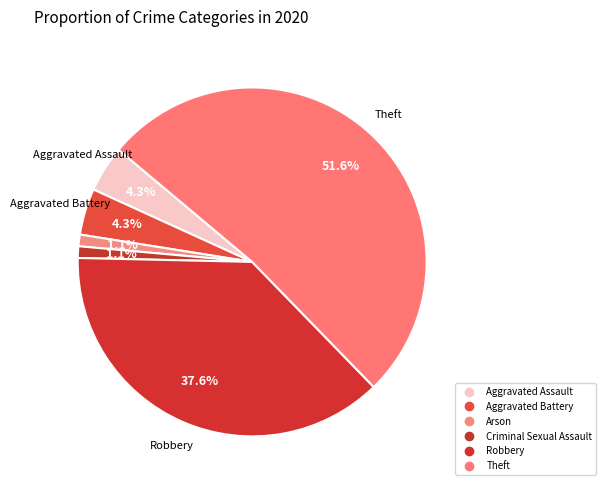

Count the number of slices in the pie.

6